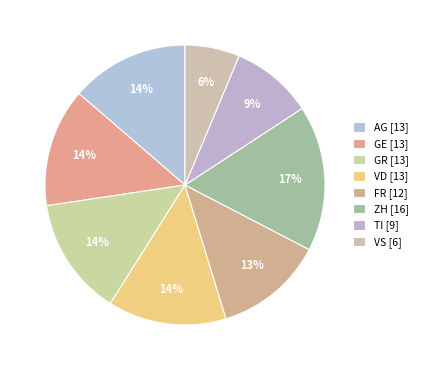

Is the sum of GE and VD greater than half?

No